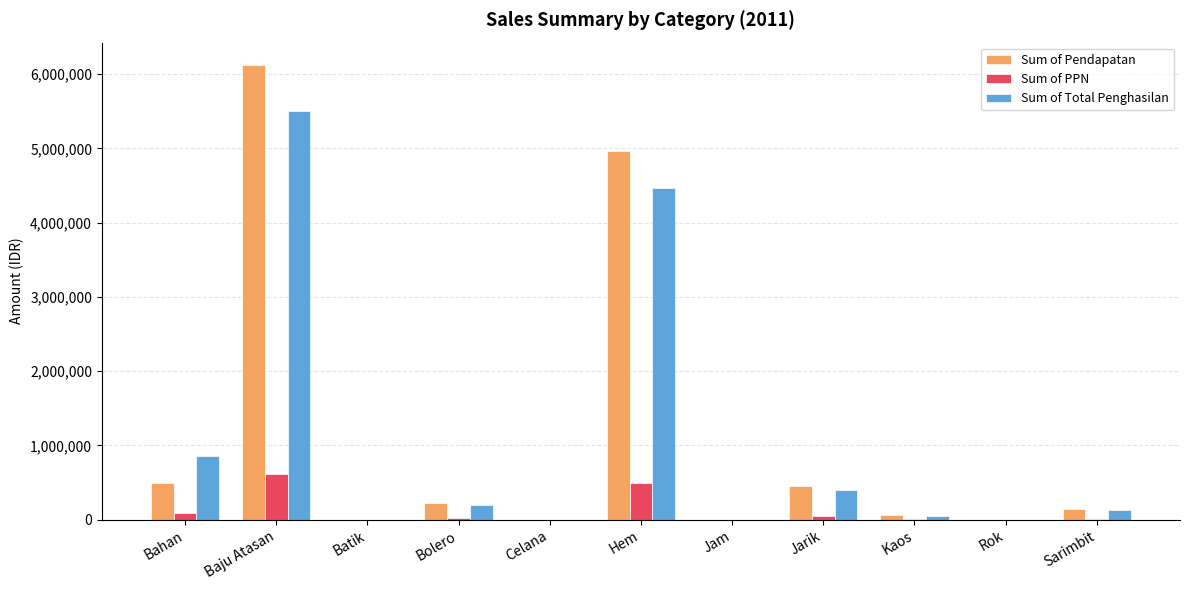

How many data points does each series have?

11